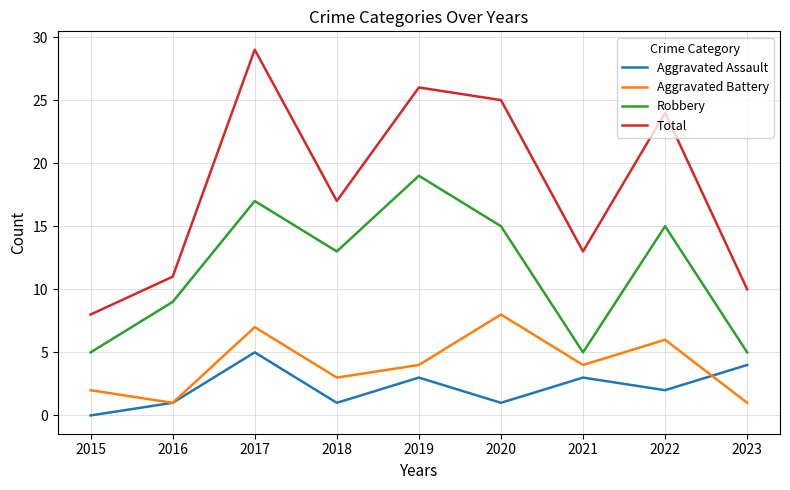

What is the maximum value shown in the chart?

29